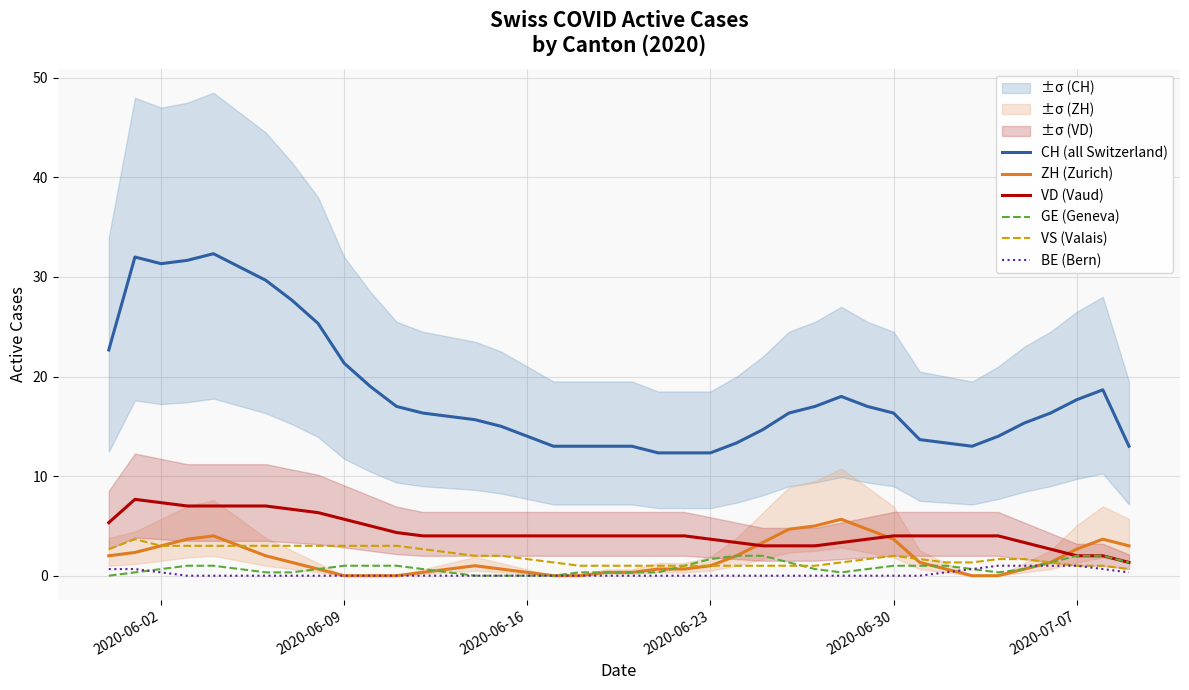

What is the lowest value of the VD (Vaud) series?

1.3